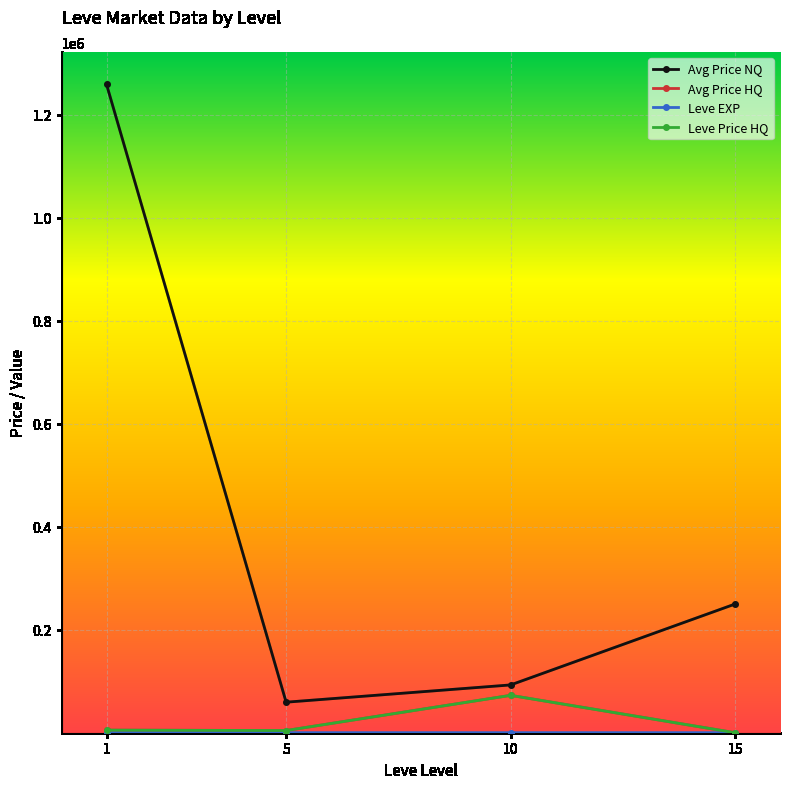

Rank the series at 10 from lowest to highest value.

Leve EXP, Avg Price HQ, Leve Price HQ, Avg Price NQ